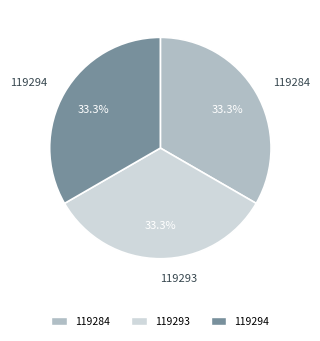

Is the sum of 119284 and 119293 greater than half?

Yes